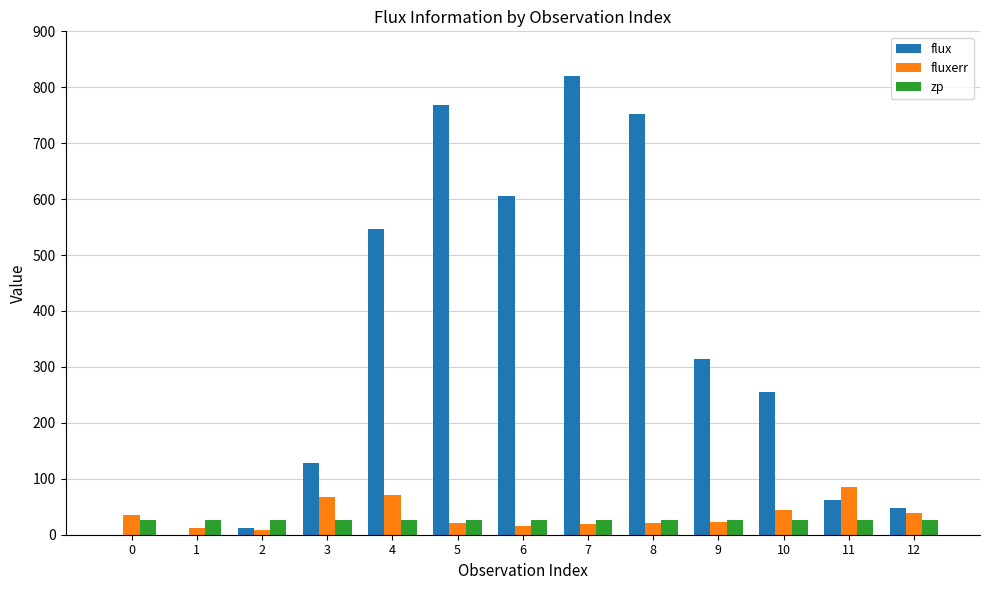

What is the greatest value displayed?

820.5